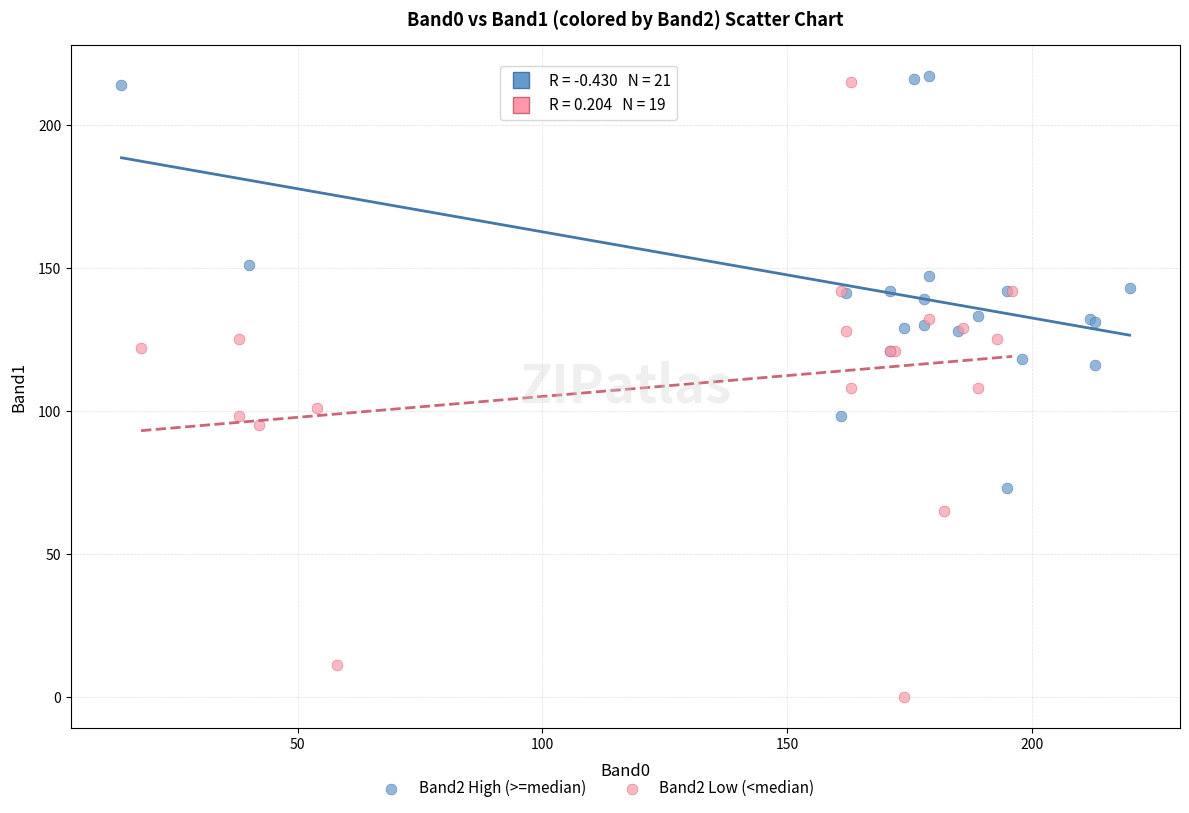

Which series reaches the minimum Y coordinate?

Band2 Low (<median)